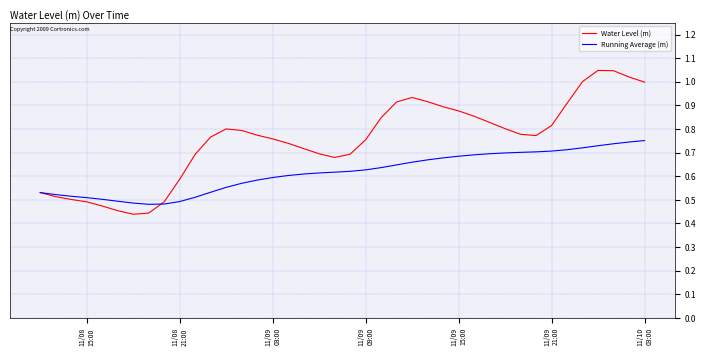

Which series has the largest range (max minus min)?

Water Level (m)